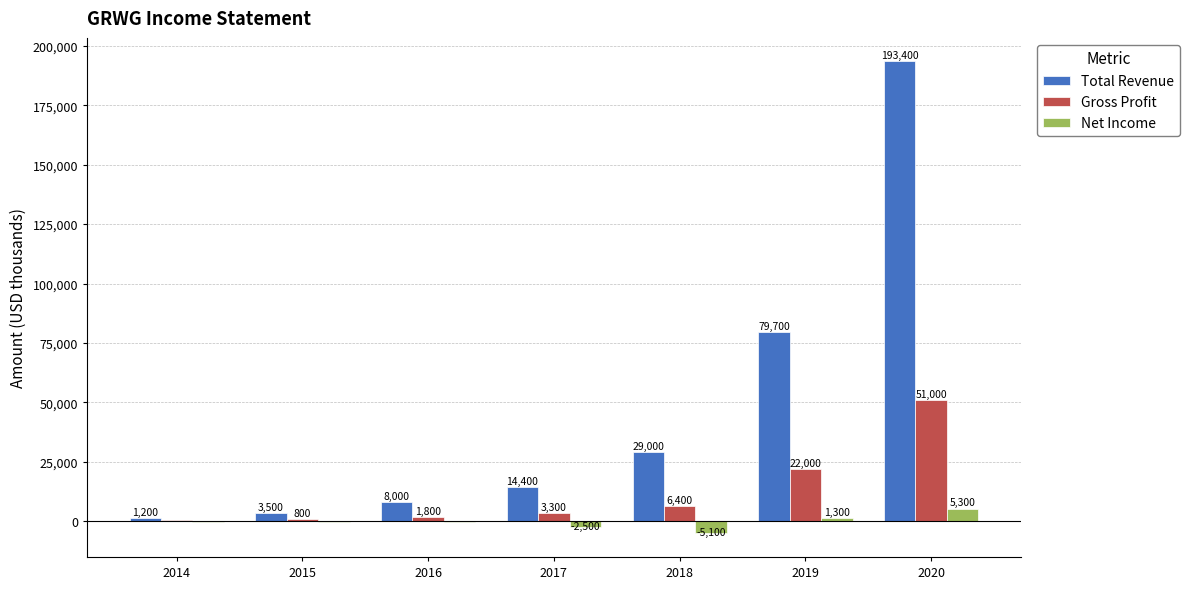

Read the Gross Profit value at 2018, to the nearest 100.

6400